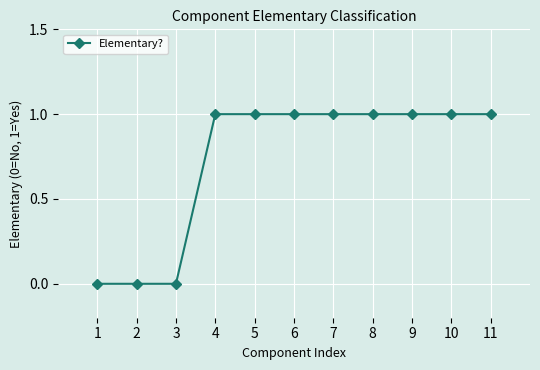

Is it true that the value at 7 is 1?

True